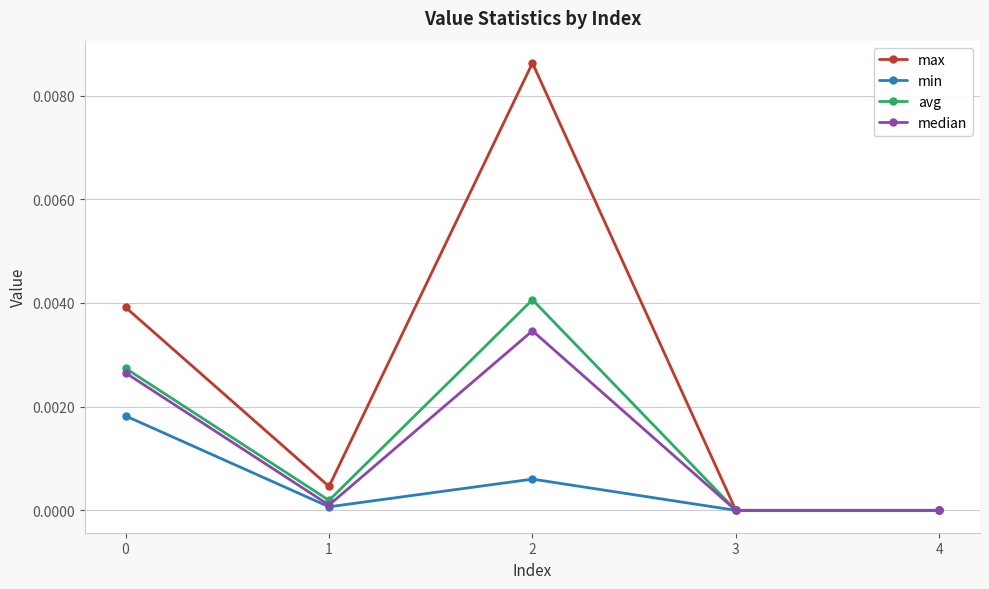

Rank the series by their maximum value, from lowest to highest.

min, median, avg, max